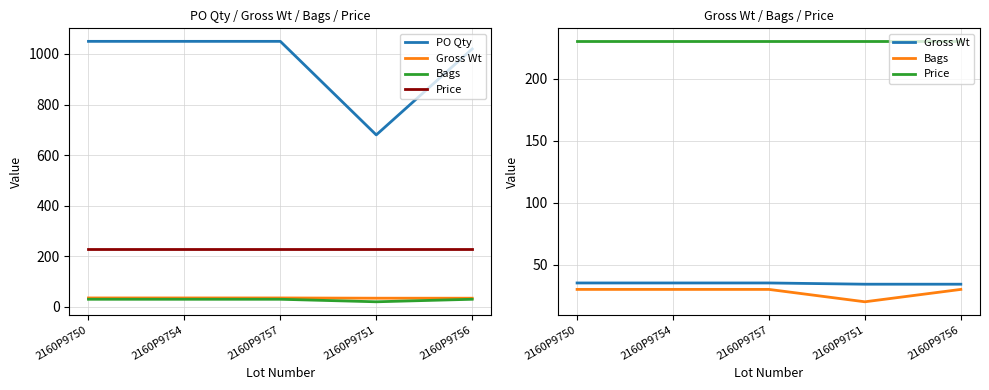

Does the chart display data point markers on the line(s)?

No